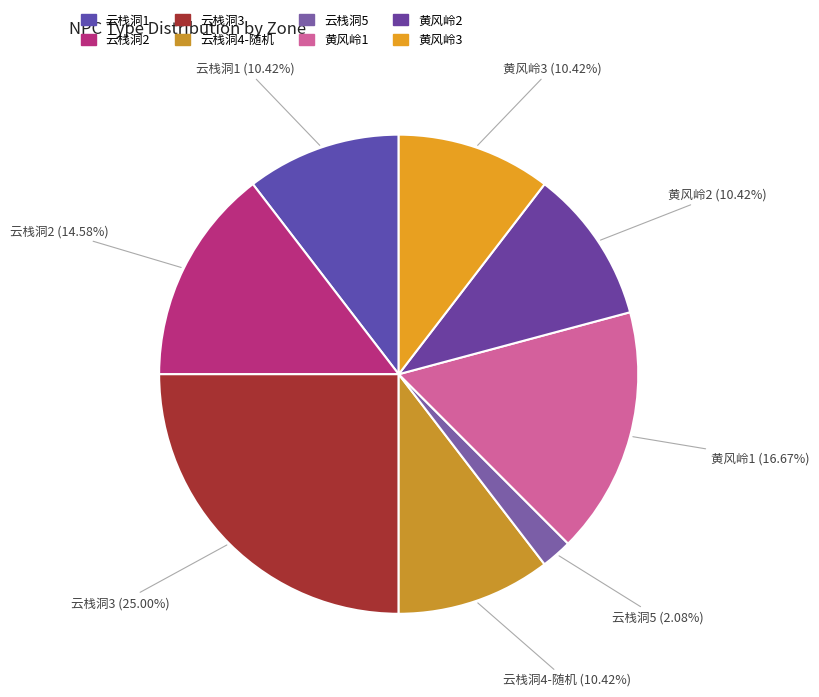

Which category has the biggest portion of the pie?

云栈洞3